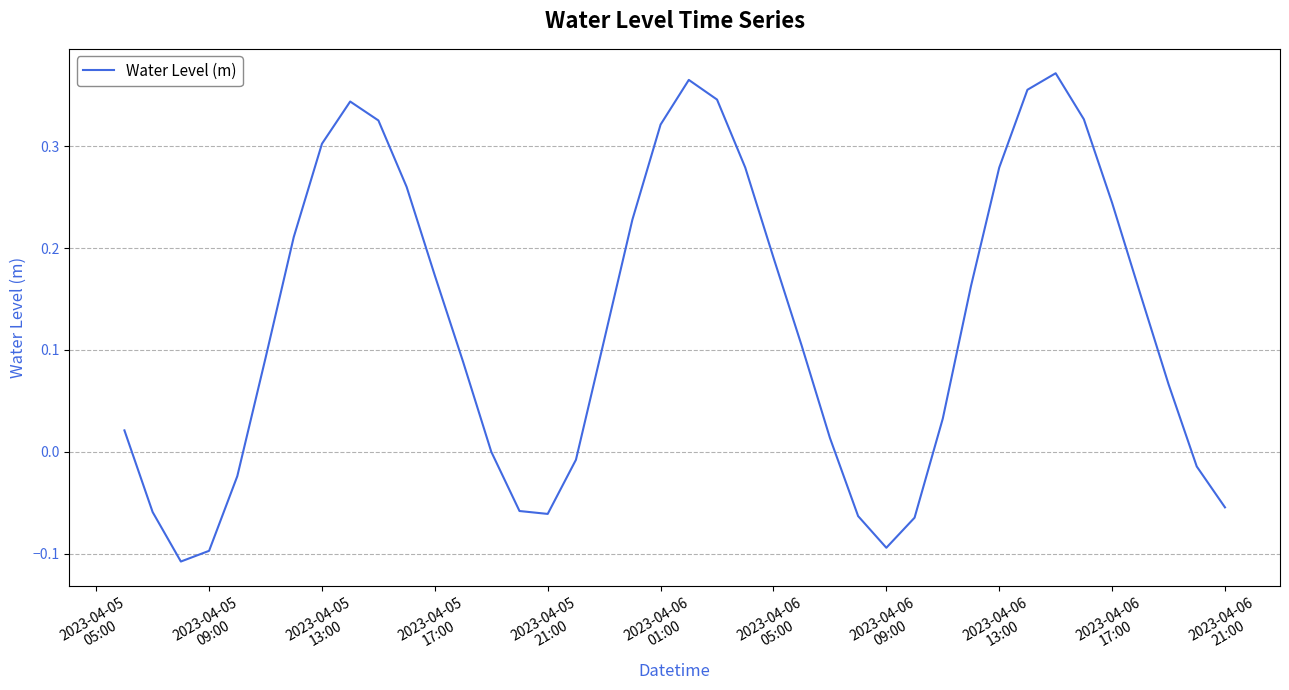

What is the difference between the maximum and minimum values?

0.5